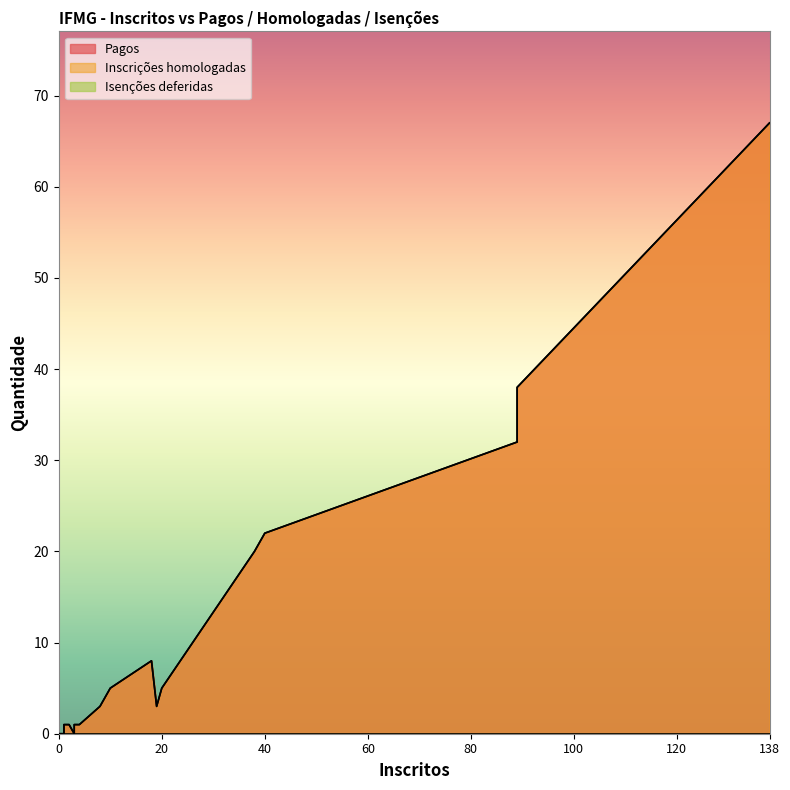

What is the greatest value displayed?

67